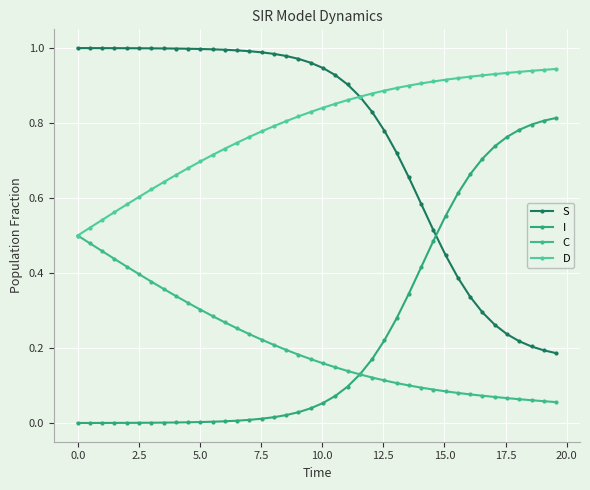

How many lines are shown in the chart?

4